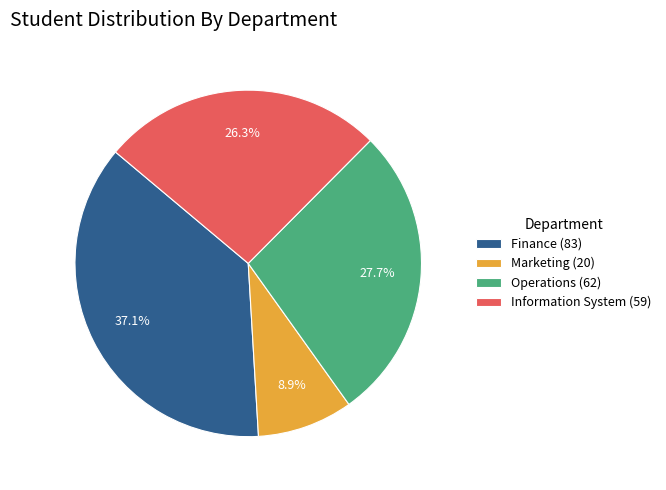

How many slices are in this pie chart?

4